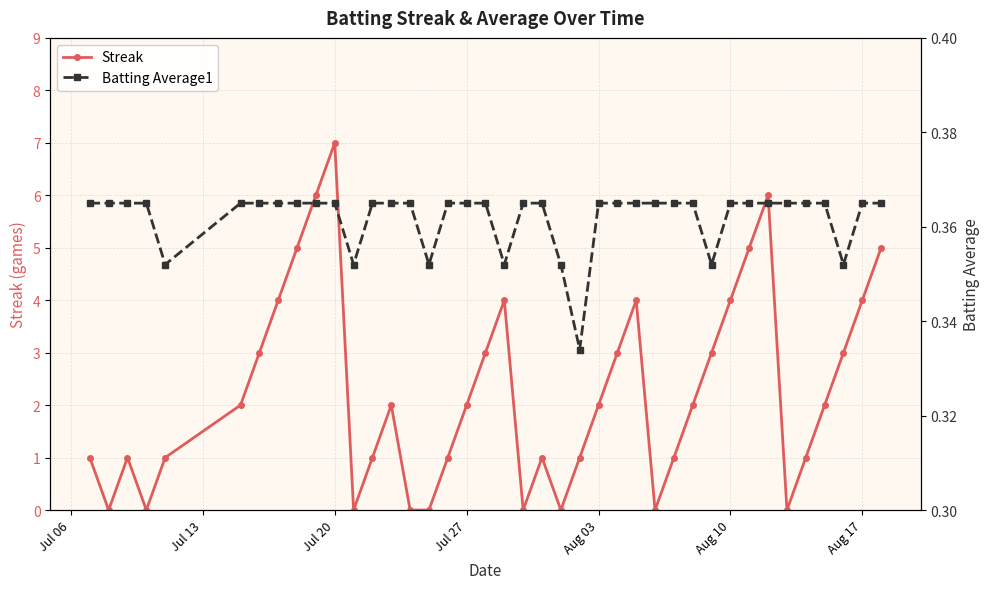

The value of Streak at Jul 27 is 2. True or false?

True